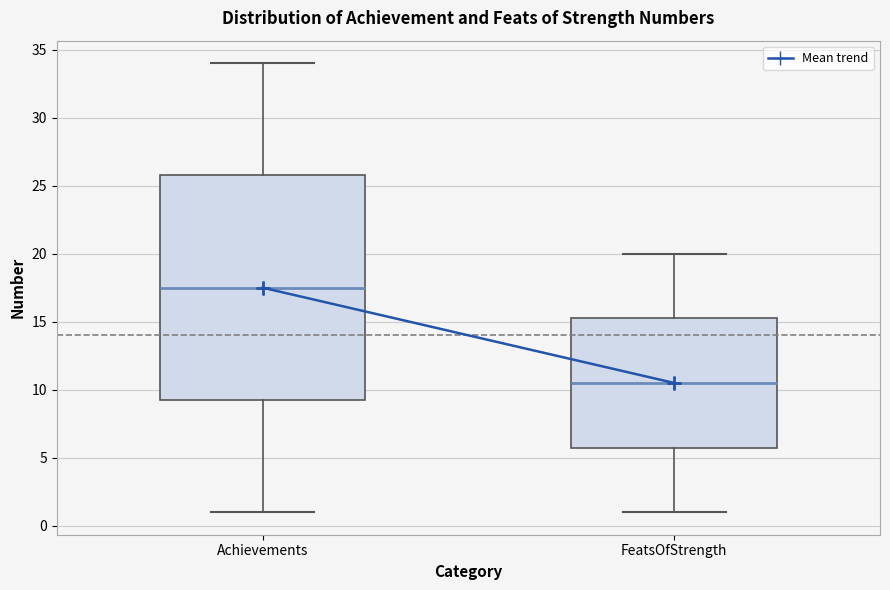

Where does the median line of the box for FeatsOfStrength sit on the y-axis? The values are not printed on the chart, so give them approximately, as read against the axis.

10.5